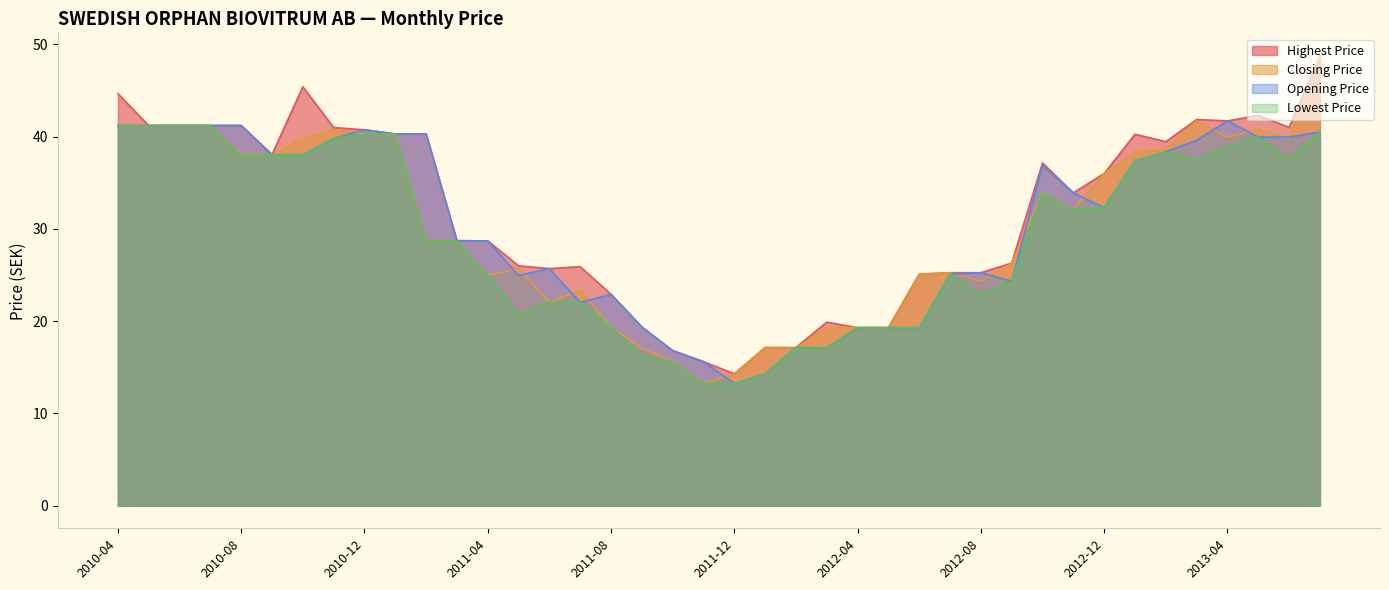

How many series are shown in this chart?

4